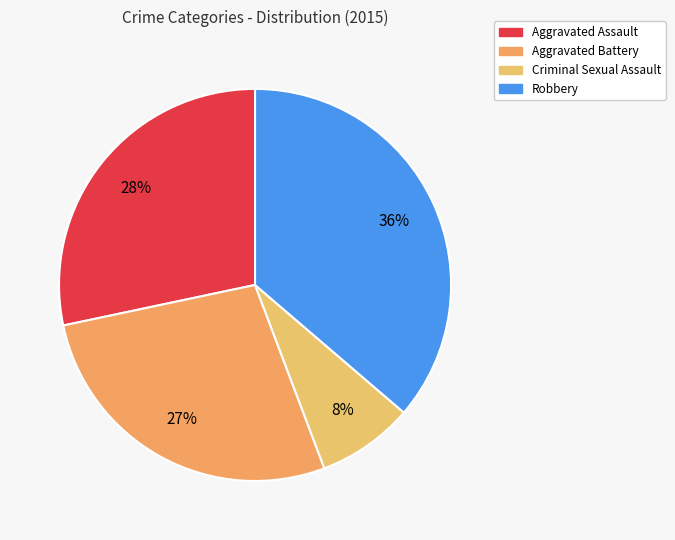

Combined, what portion of the pie is Aggravated Assault and Criminal Sexual Assault?

36.3%